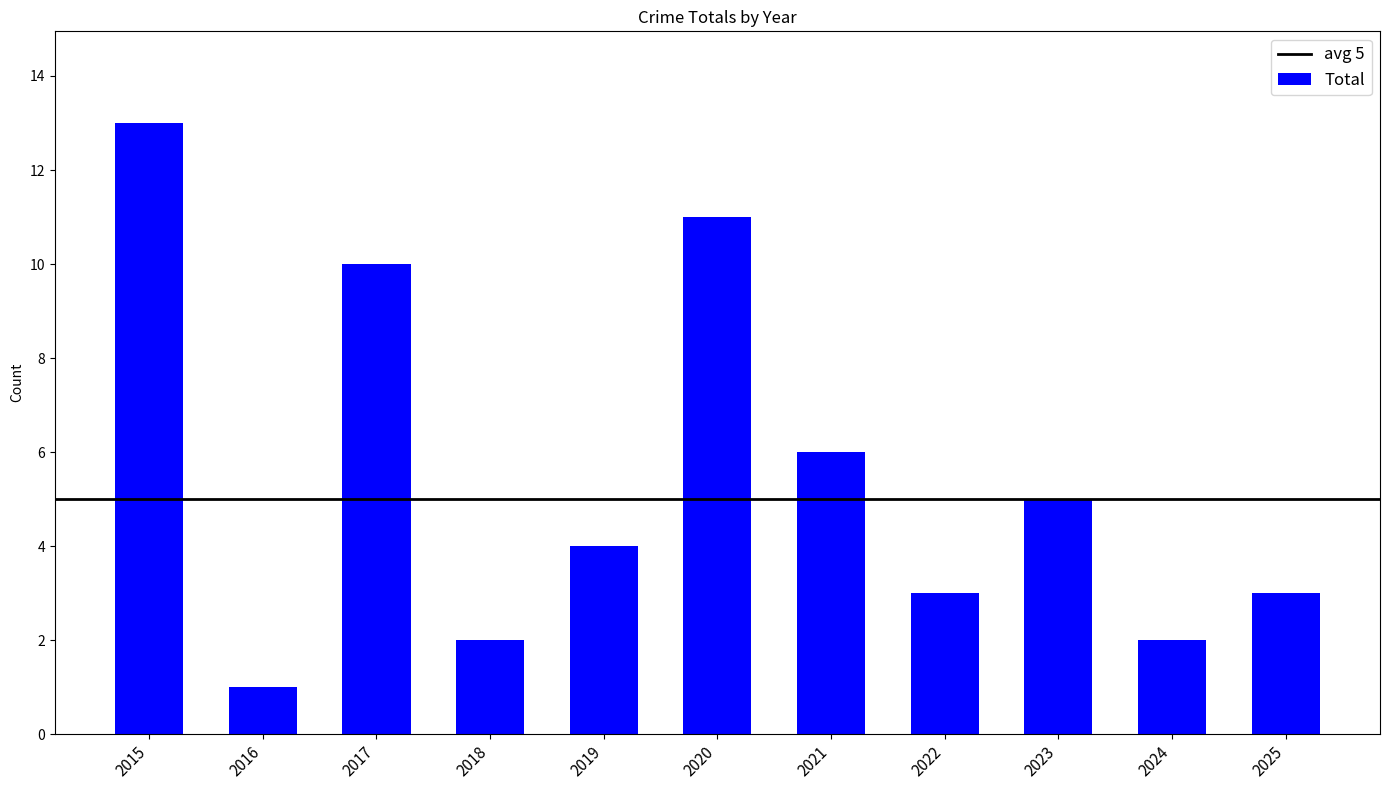

Reading left to right, extract all data points from this chart.

13	1	10	2	4	11	6	3	5	2	3